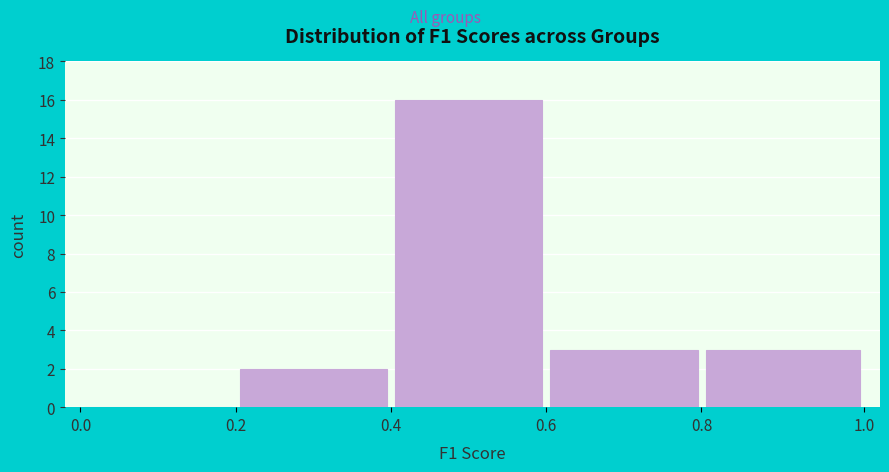

Reading left to right, list every bar in this chart as the range it spans on the x-axis followed by its height. The values are not printed on the chart, so give them approximately, as read against the axis.

0.0 to 0.2: 0
0.2 to 0.4: 2
0.4 to 0.6: 16
0.6 to 0.8: 3
0.8 to 1.0: 3